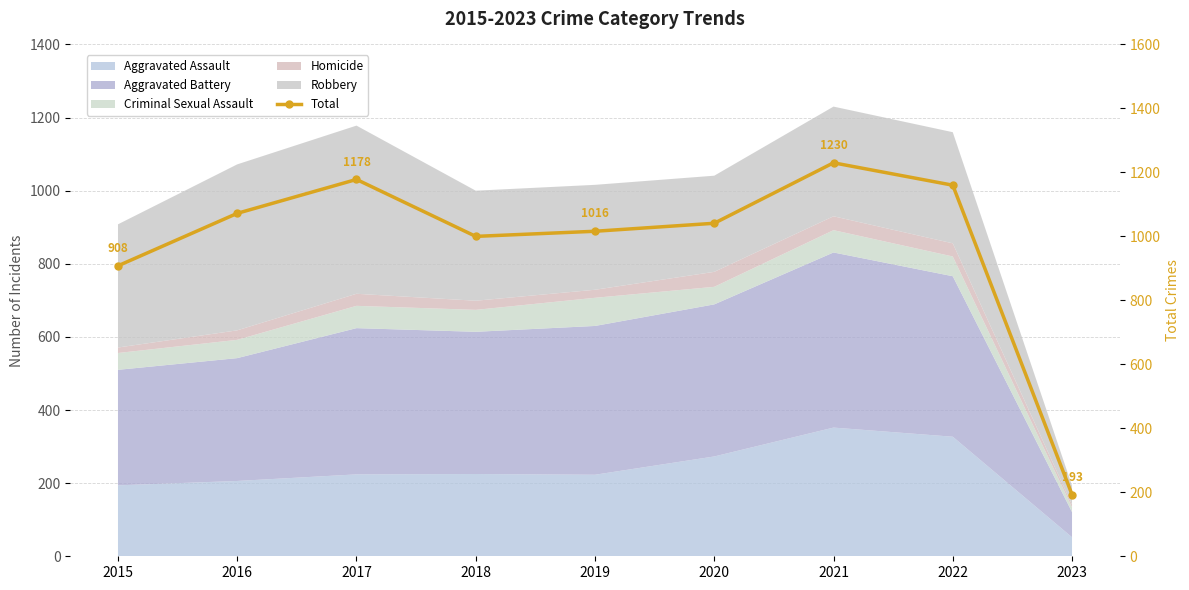

Rank the categories by value from lowest to highest.

2023, 2015, 2018, 2019, 2020, 2016, 2022, 2017, 2021